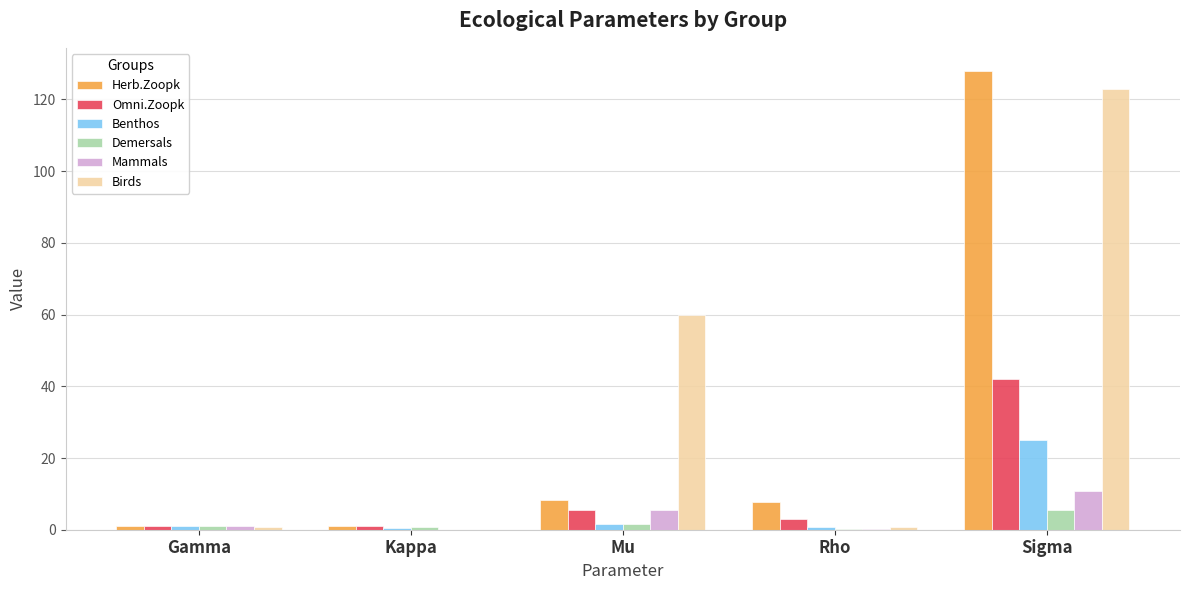

What is the greatest value displayed?

128.0